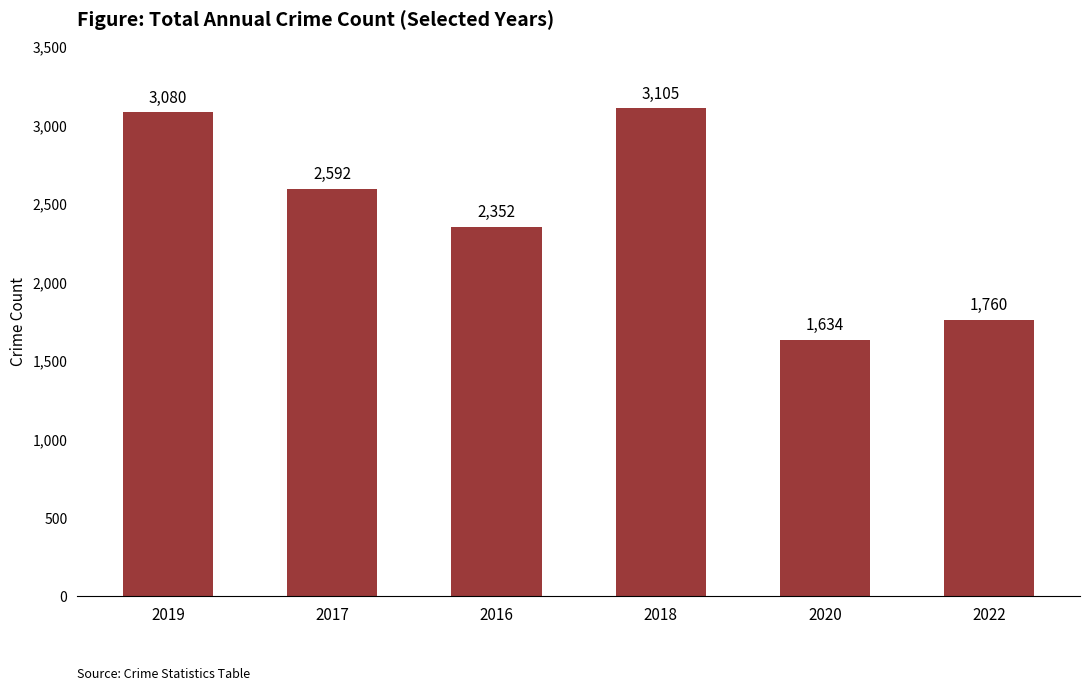

Where is the data nearest to the value 2369?

2016